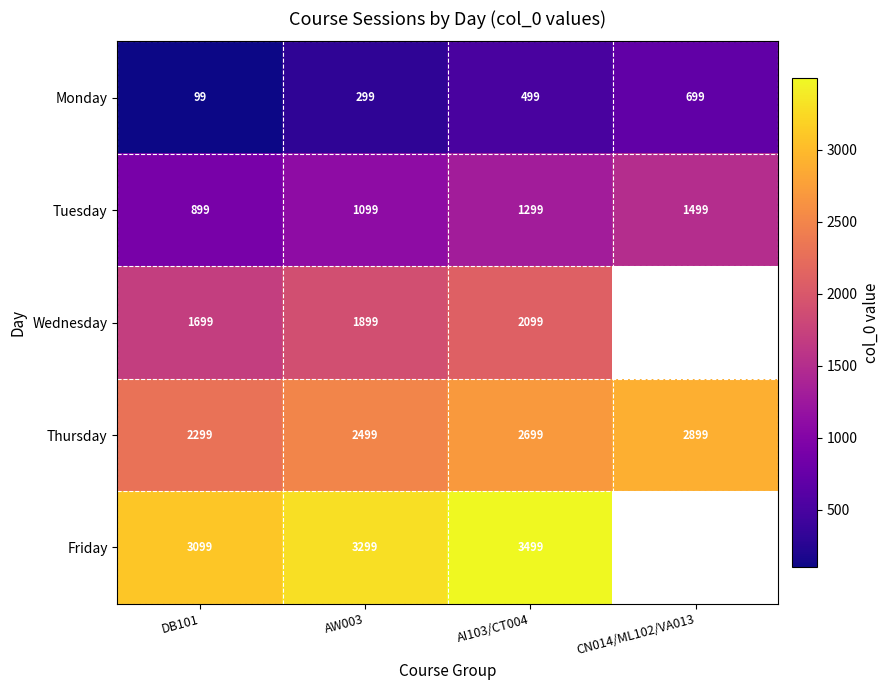

What value does the Monday series have at AI103/CT004, to the nearest 10?

500